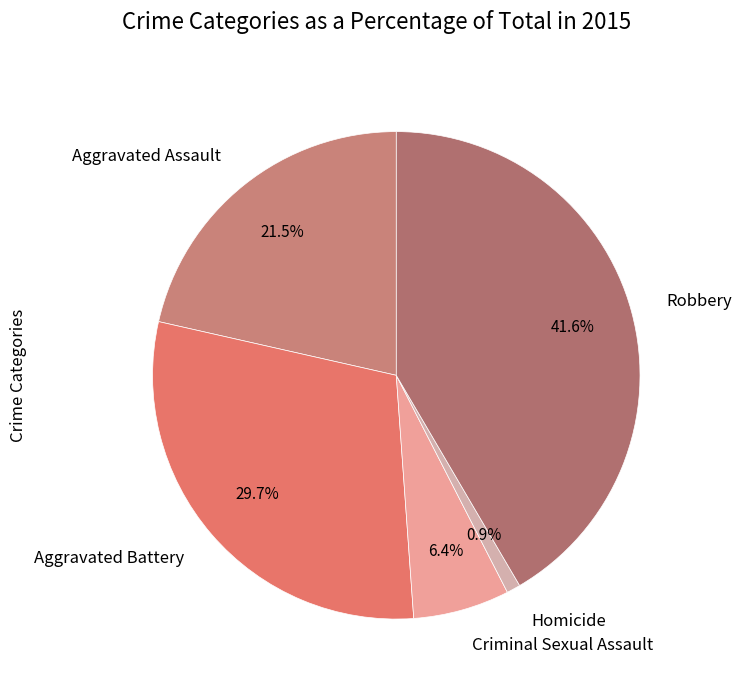

To the nearest percent, what is the difference between the Criminal Sexual Assault and Homicide slice percentages?

5%